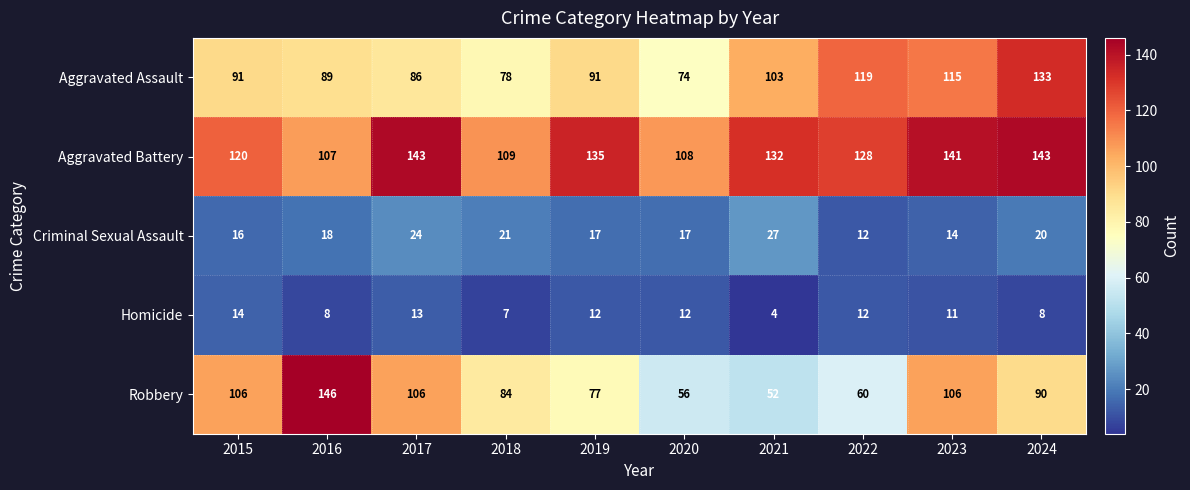

How many data points does each series have?

10